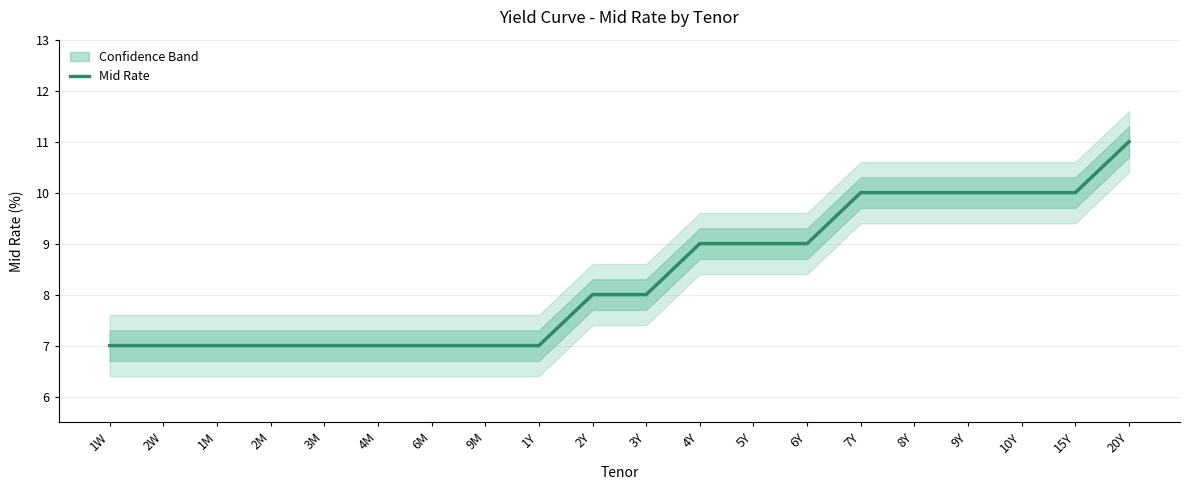

Which category has the lowest value across all series?

1W